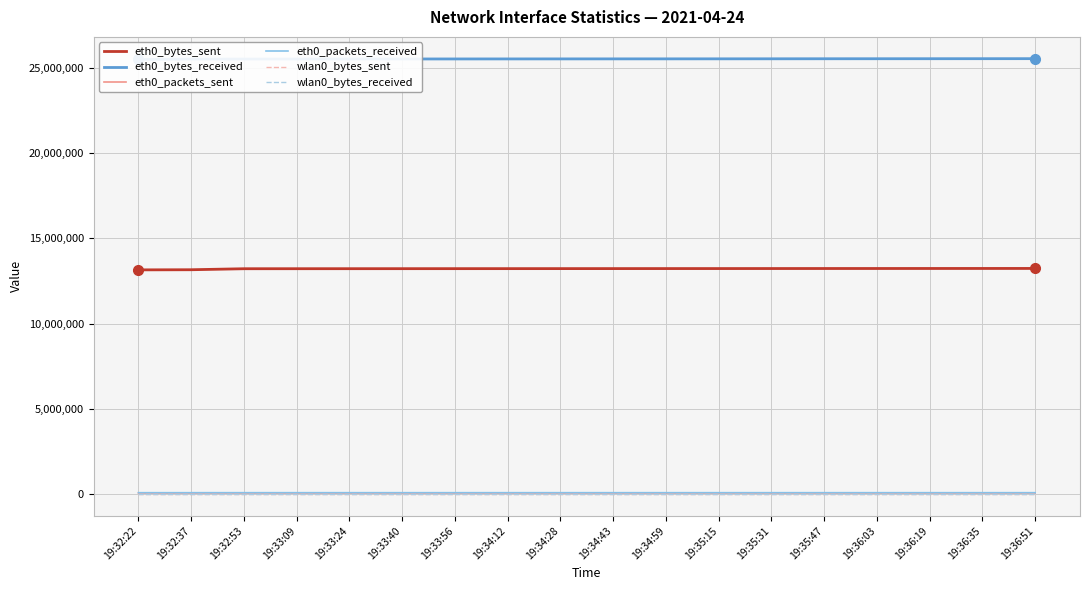

Is it true that wlan0_bytes_sent equals 0 at 19:33:09?

True